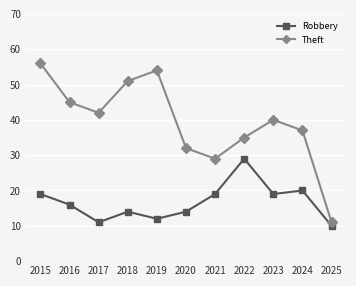

Does the chart have visible grid lines?

Yes